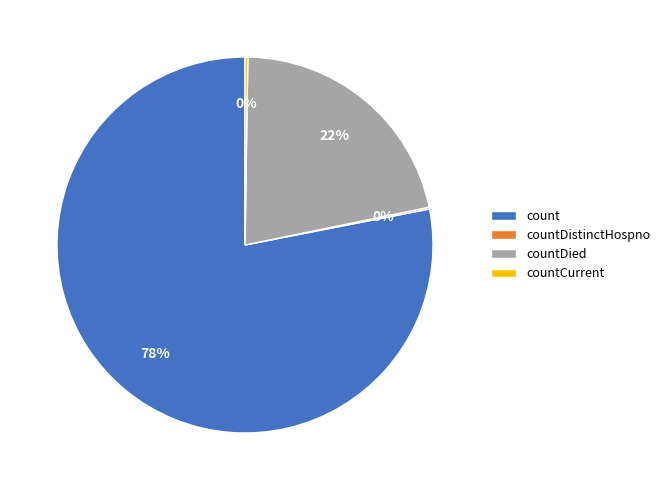

Between count and countDied, which is larger?

count